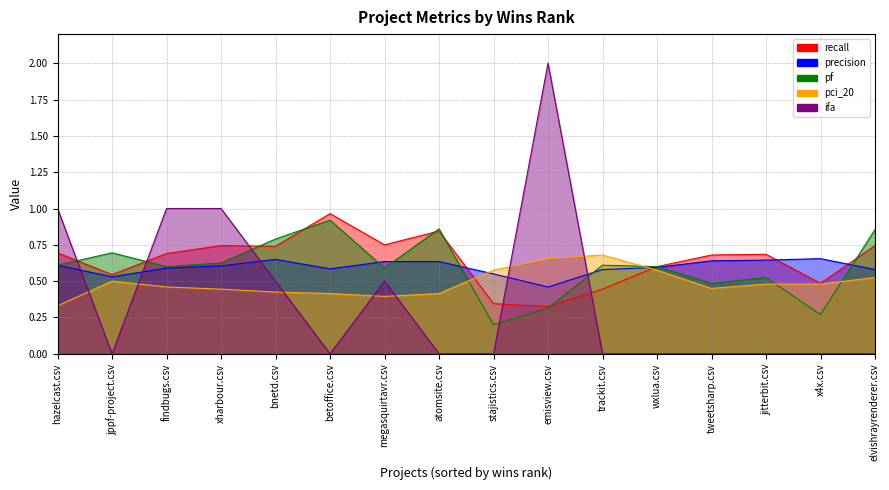

What is the value of the precision point at the 9th from the left?

0.6